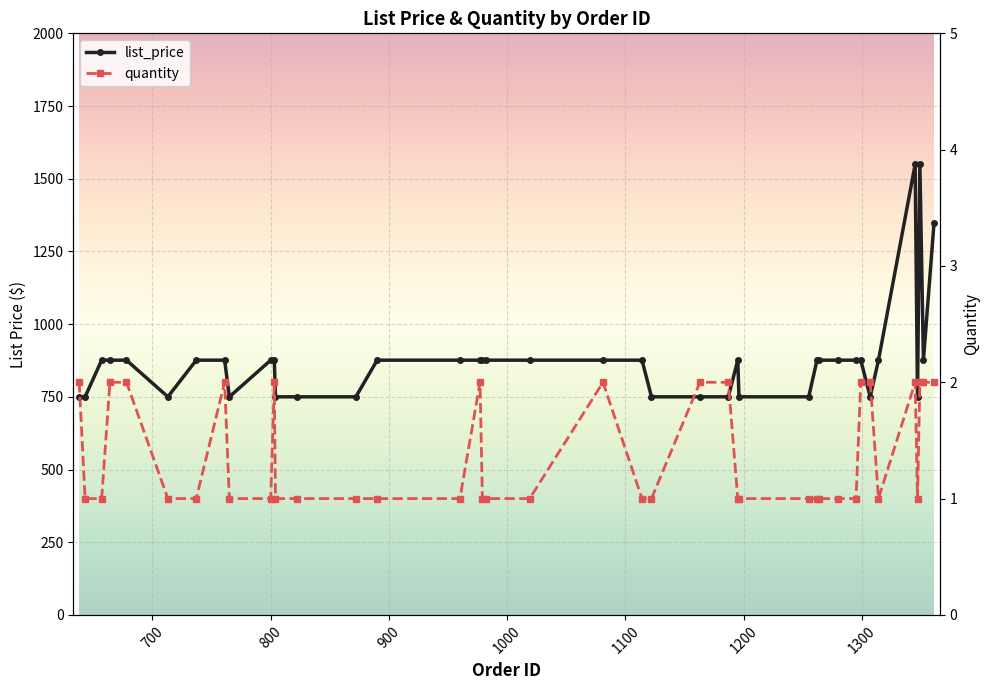

Is this an area chart (filled region under the line)?

No